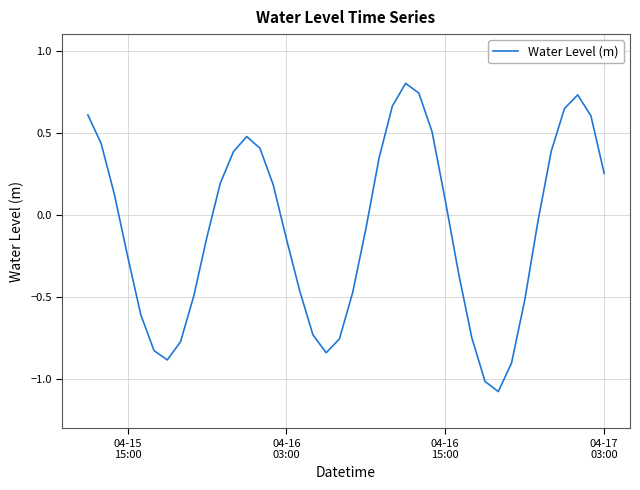

What is the difference between the maximum and minimum values?

1.9